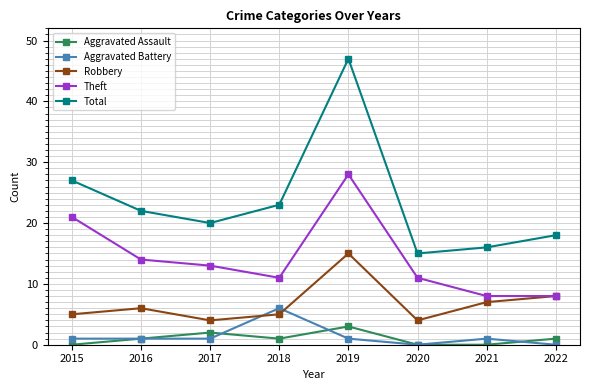

Which label corresponds to the largest value in the chart?

2019